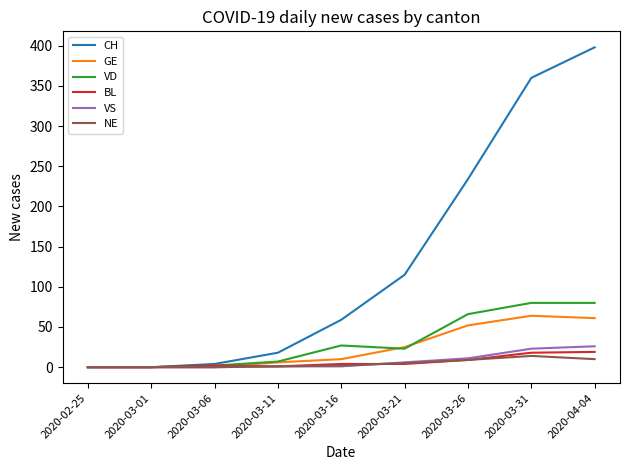

Which series has the largest total across all categories?

CH